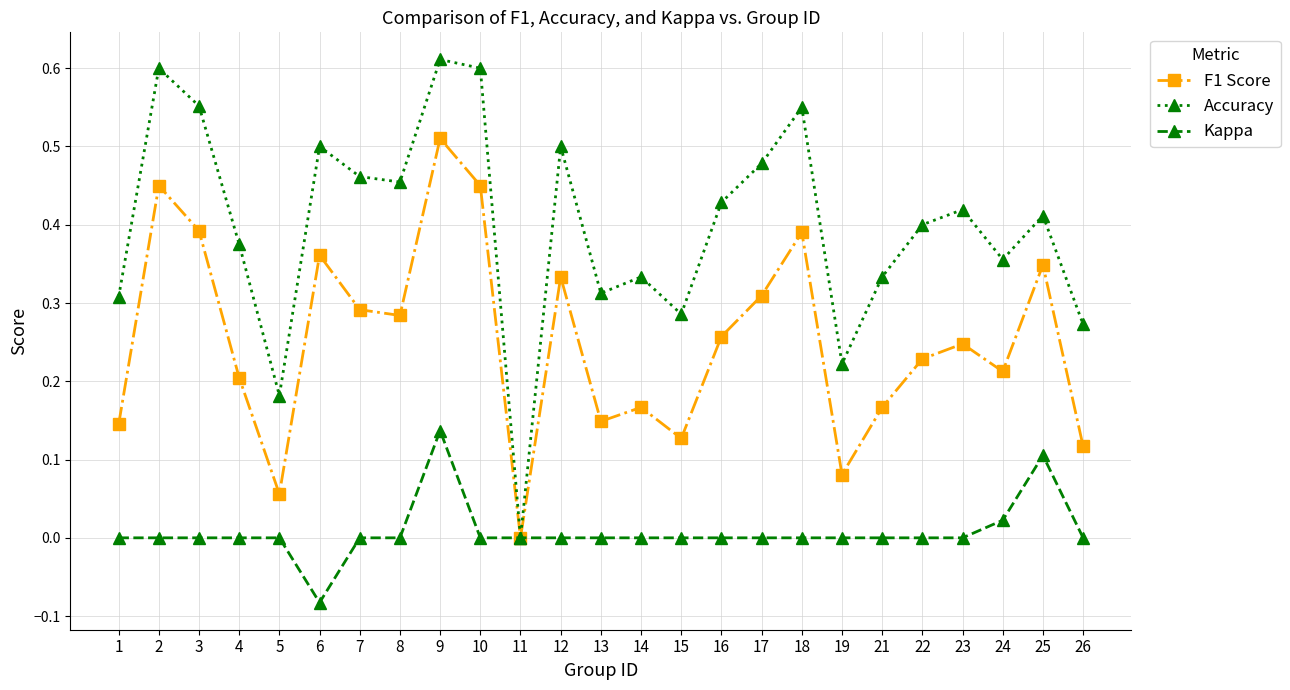

How many interior local peaks does the F1 Score series have?

8